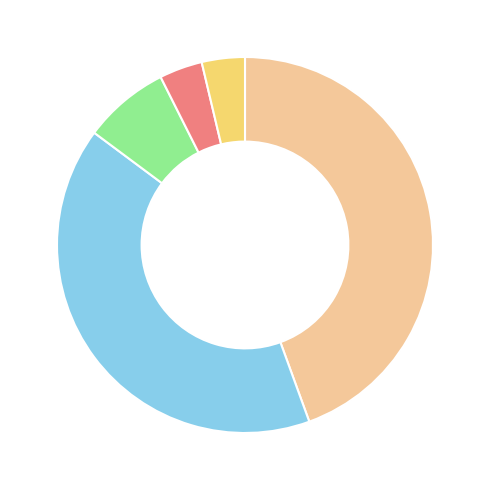

Is there any slice that represents more than half of the pie?

No